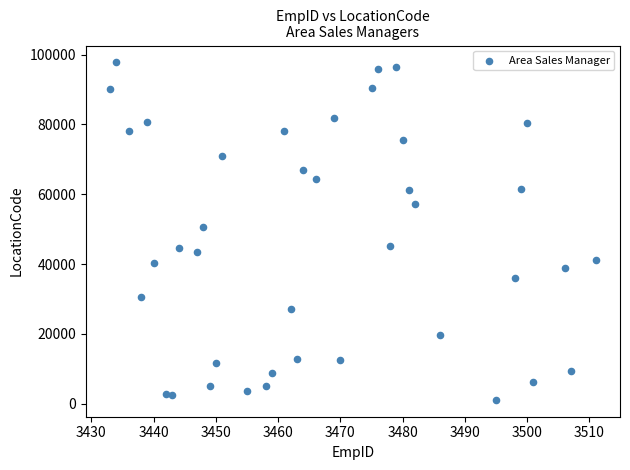

What is the range of Y values (max minus min)?

96641